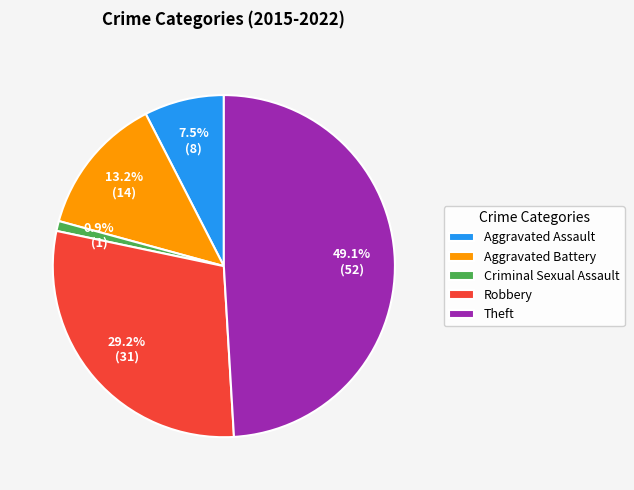

To the nearest percent, what is the combined percentage of Aggravated Assault and Criminal Sexual Assault?

8%